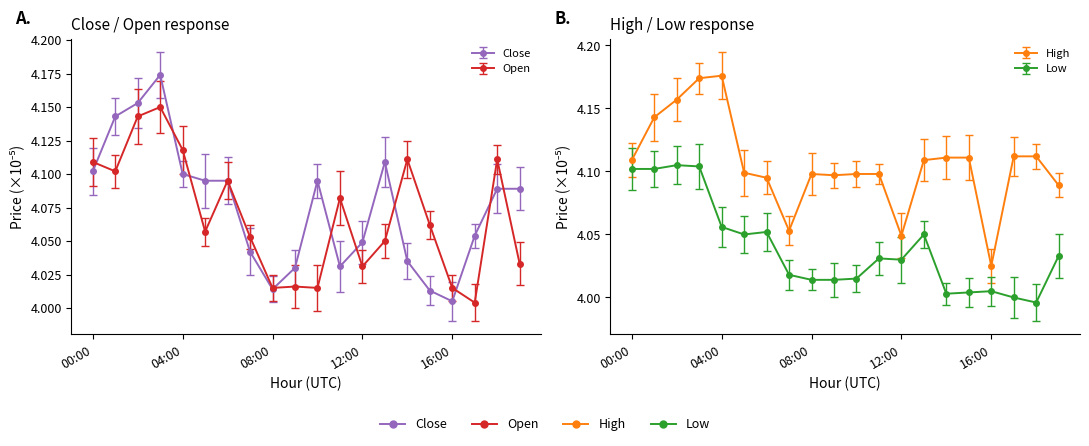

True or false: Close and Low cross at least once.

False